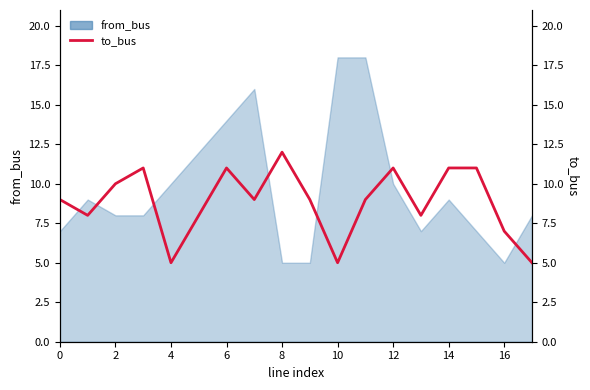

Is it true that the value at 14 is 3?

False